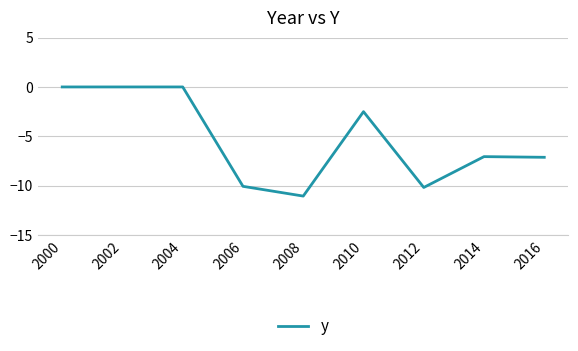

Reading left to right, extract all data points from this chart.

2000=0.0	2002=0.0	2004=0.0	2006=-10.1	2008=-11.1	2010=-2.5	2012=-10.2	2014=-7.1	2016=-7.1